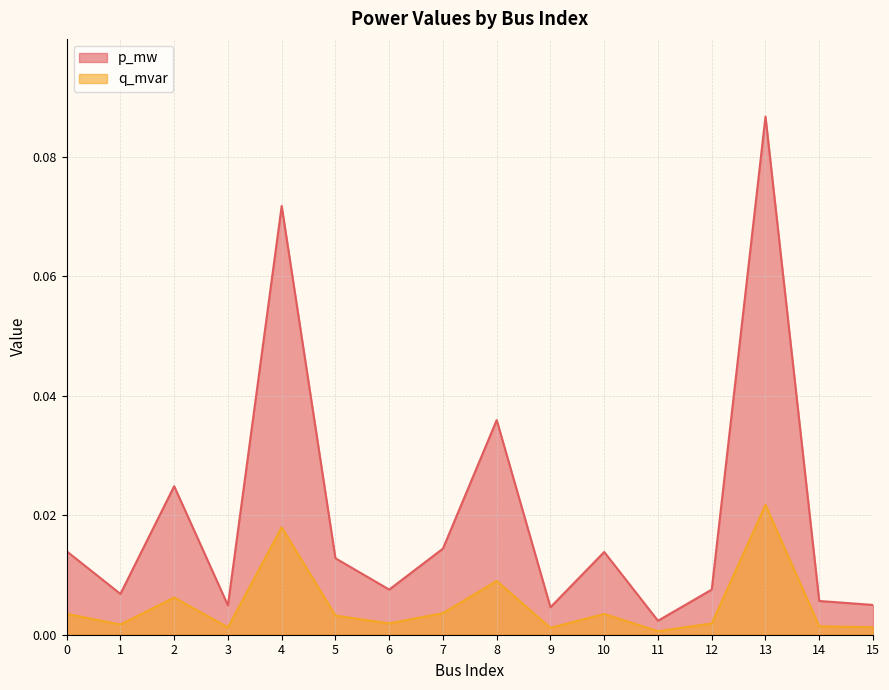

Reading right to left, extract all data points from this chart.

p_mw: 0.0	0.0	0.1	0.0	0.0	0.0	0.0	0.0	0.0	0.0	0.0	0.1	0.0	0.0	0.0	0.0
q_mvar: 0.0	0.0	0.0	0.0	0.0	0.0	0.0	0.0	0.0	0.0	0.0	0.0	0.0	0.0	0.0	0.0